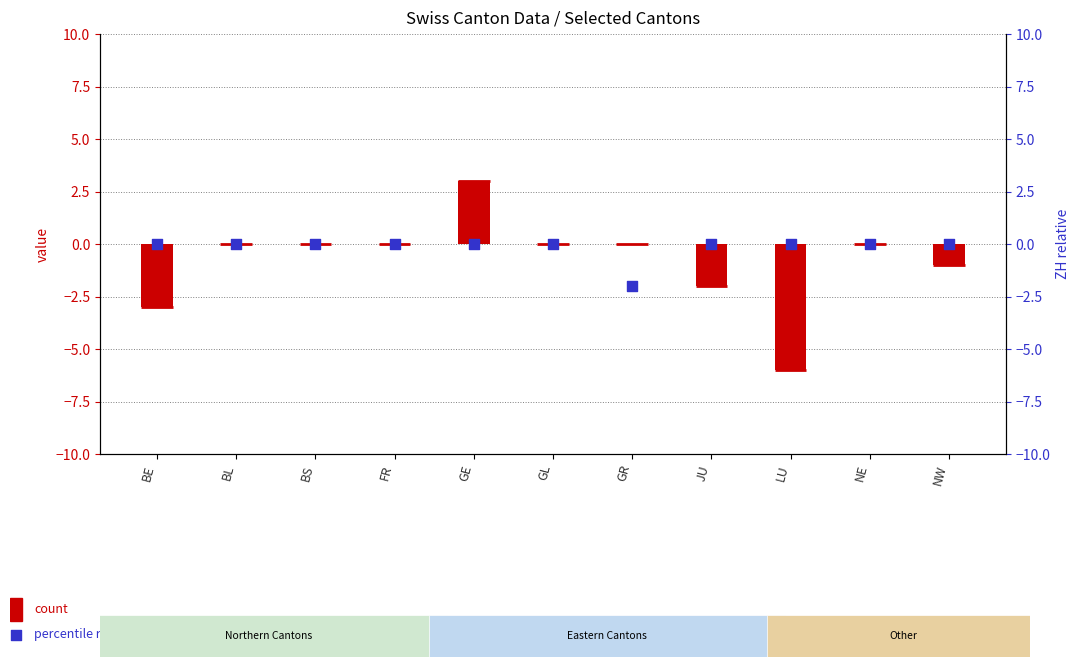

Which series has the largest total across all categories?

ZH (percentile rank)